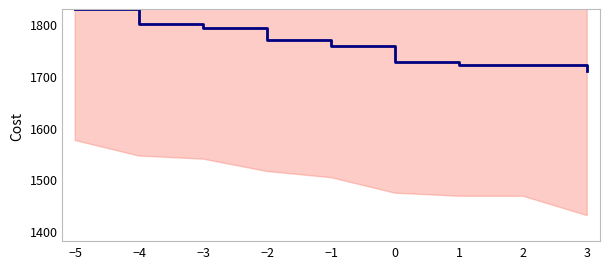

What is the change in value from −2 to 3?

-60